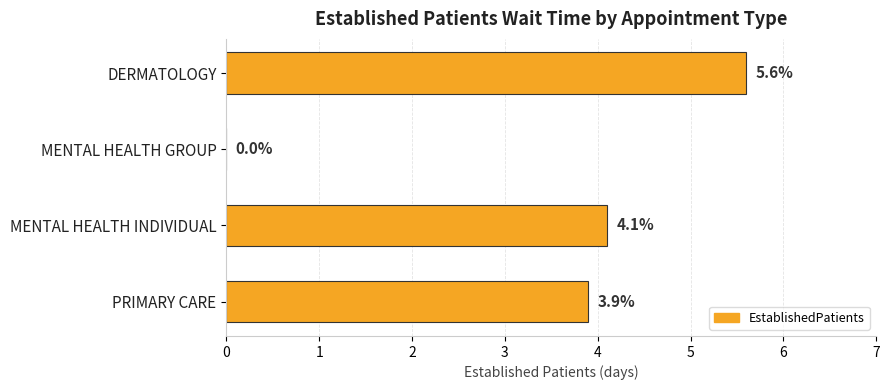

Reading bottom to top, extract all data points from this chart.

PRIMARY CARE=3.9	MENTAL HEALTH INDIVIDUAL=4.1	MENTAL HEALTH GROUP=0.0	DERMATOLOGY=5.6